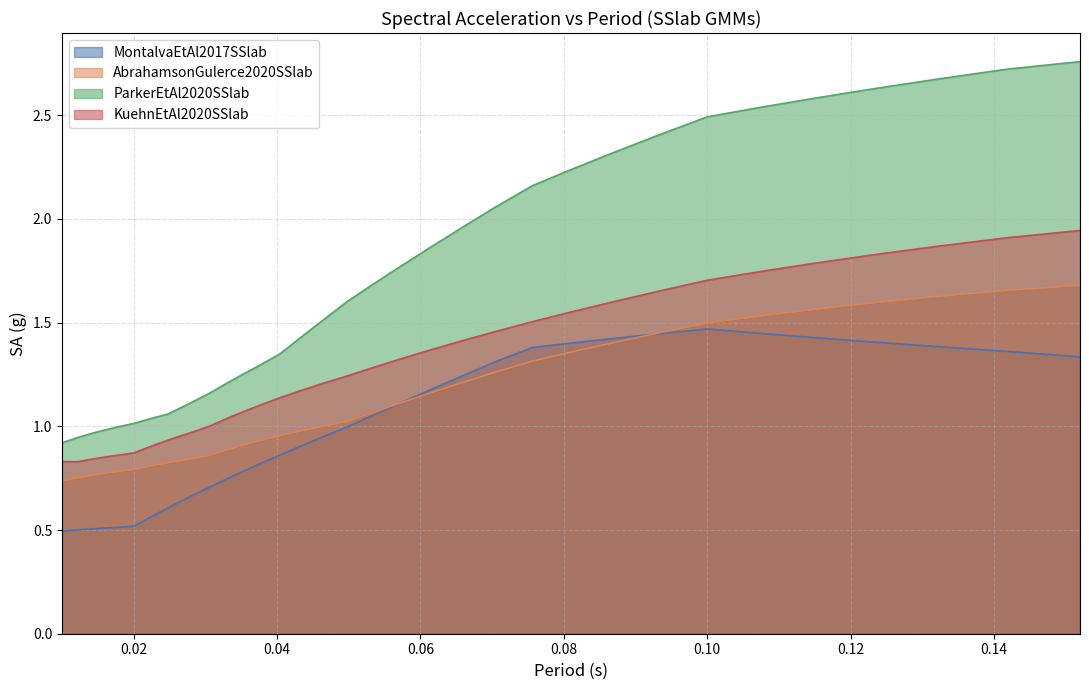

What is the sum of all ParkerEtAl2020SSlab values?

63.6